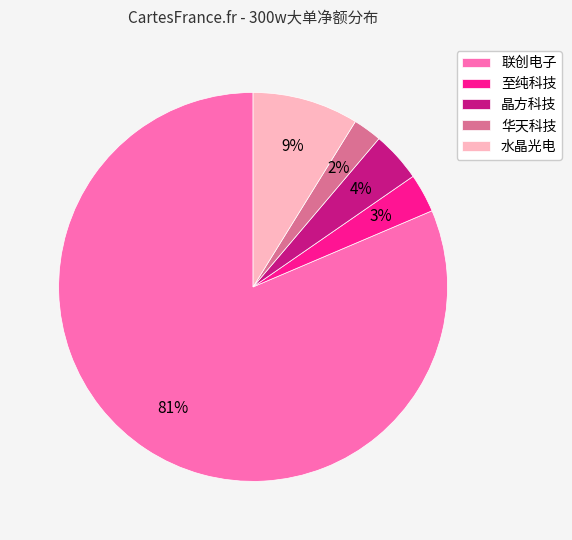

To the nearest percent, what portion does 水晶光电 represent?

9%